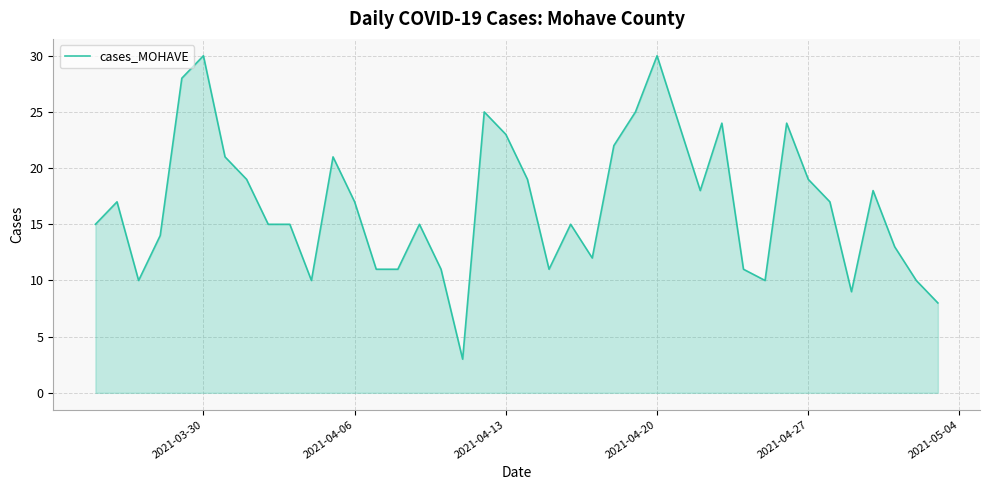

How many lines are shown in the chart?

1